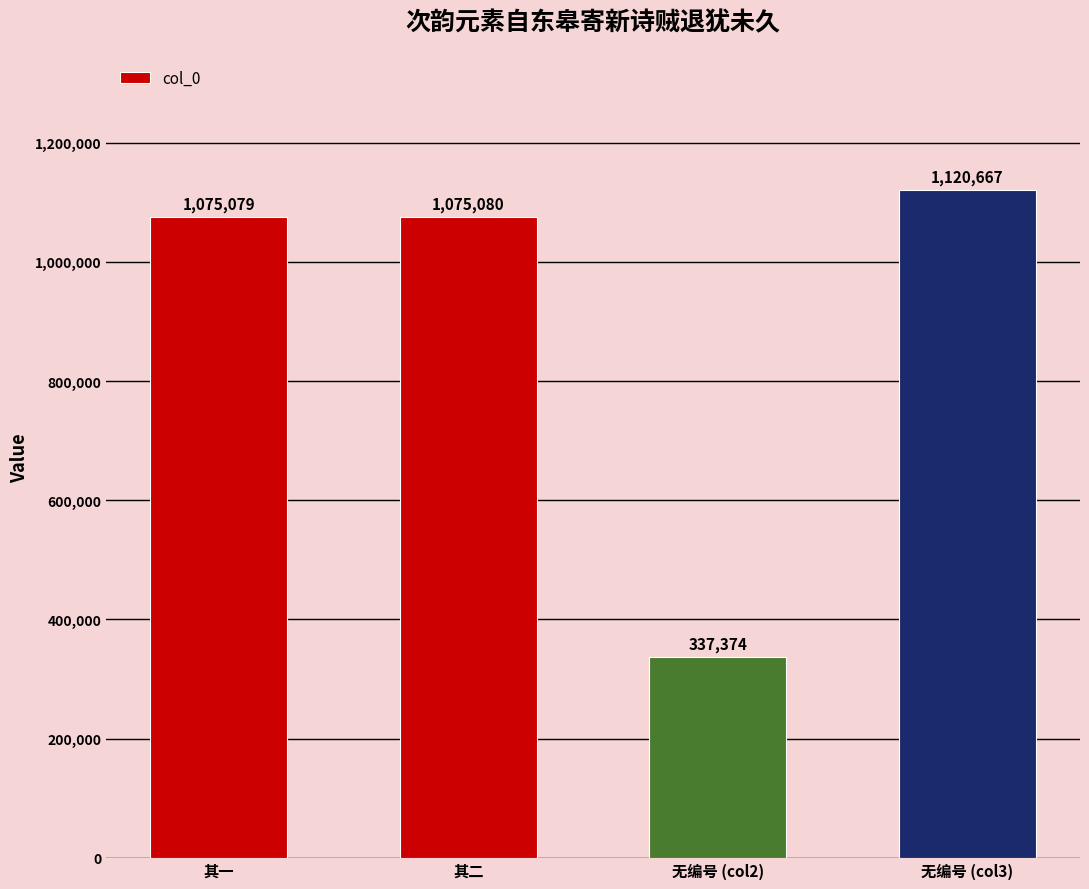

What is the change in value from 其一 to 其二?

+1